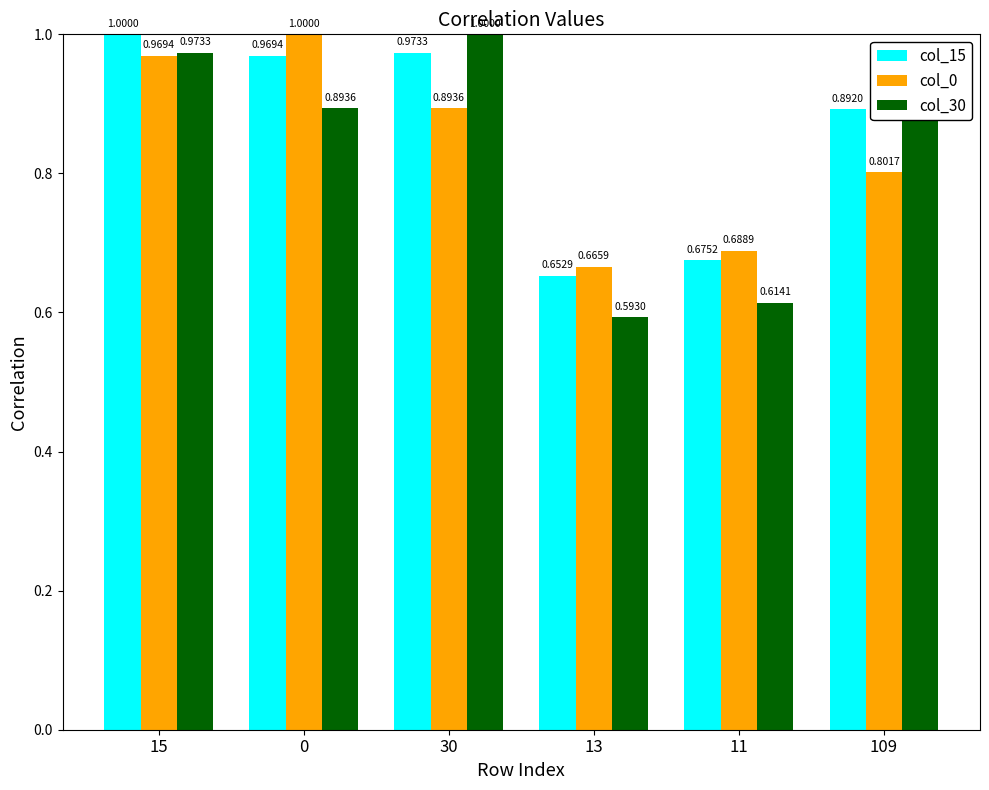

Which series has the widest spread of values?

col_30